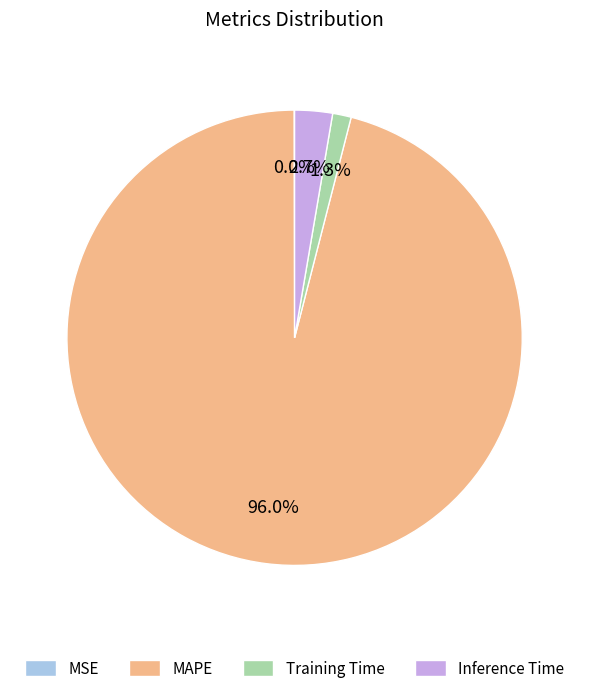

Is there any slice that represents more than half of the pie?

Yes